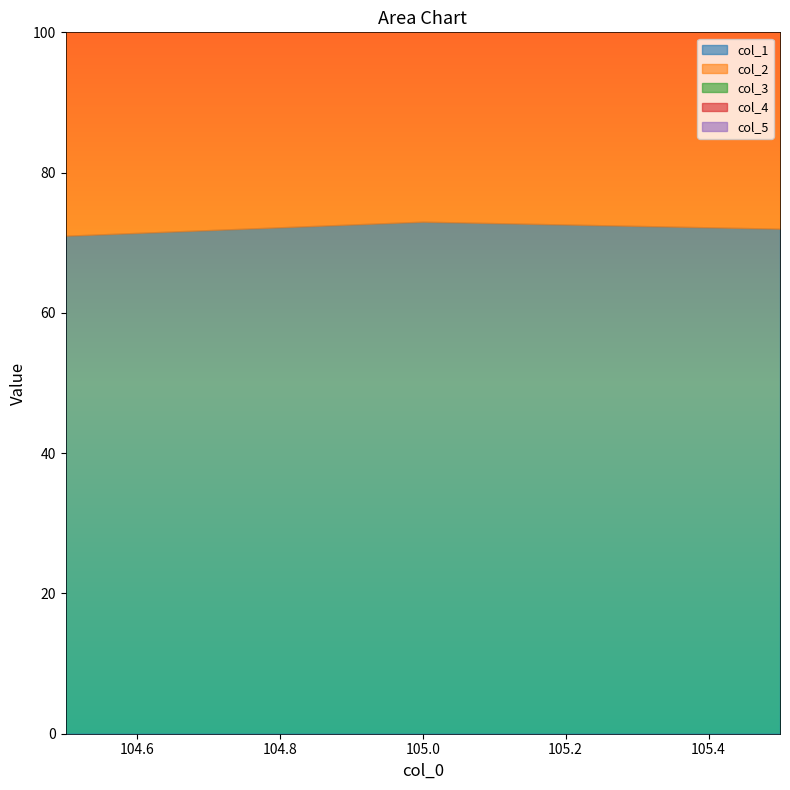

Between 105.5 and 105.0, which is larger?

105.0